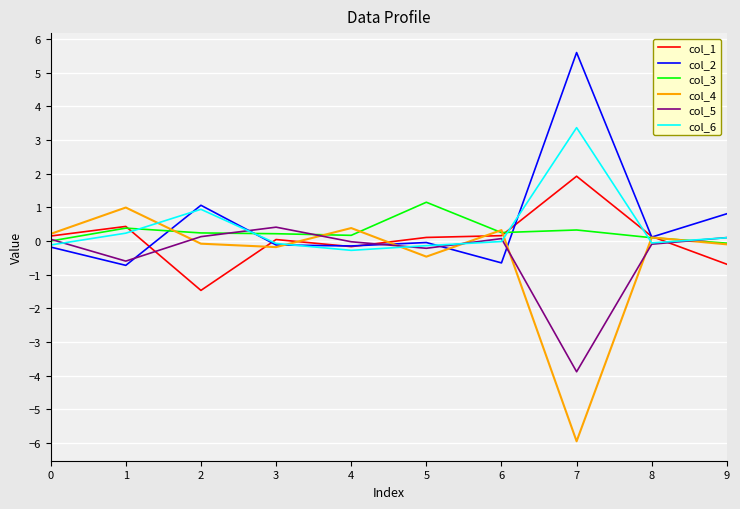

Which category has the highest value across all series?

7